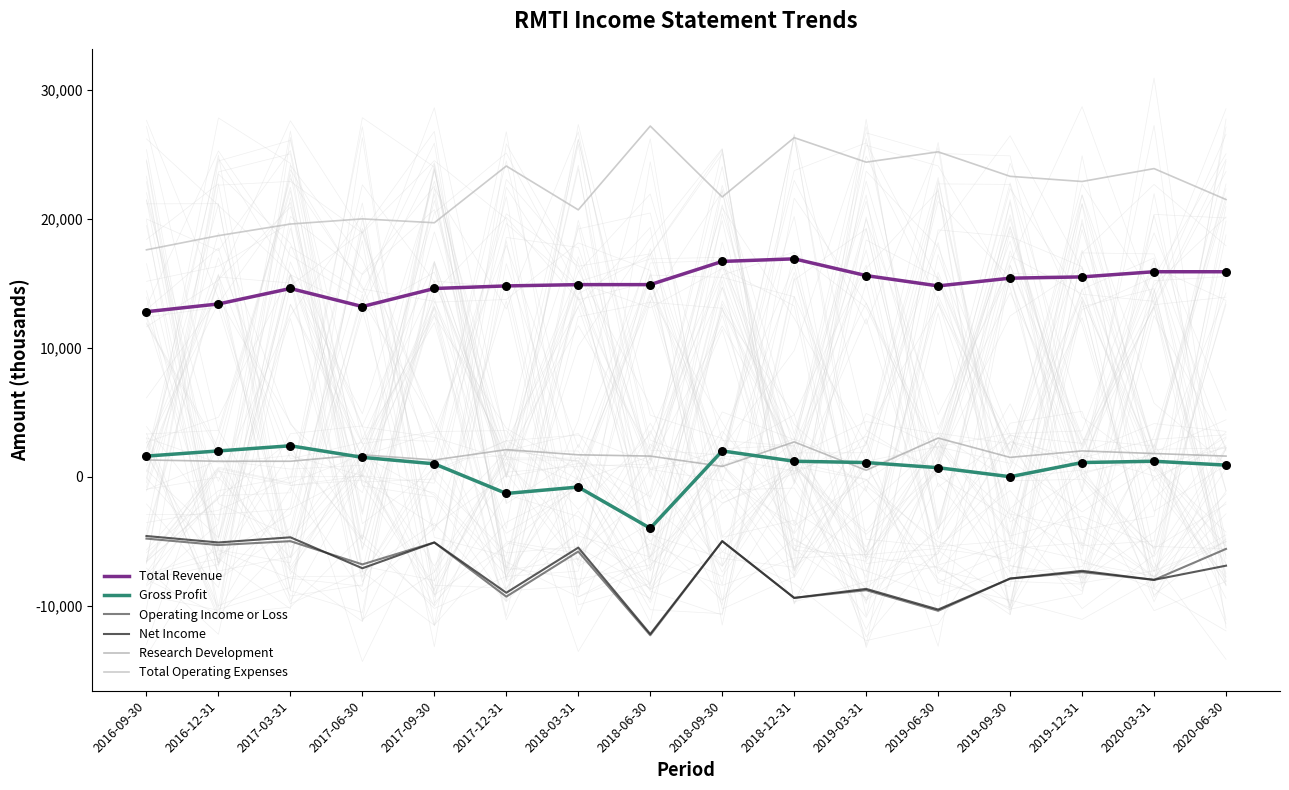

Which series has the widest spread of Y values?

Total Operating Expenses